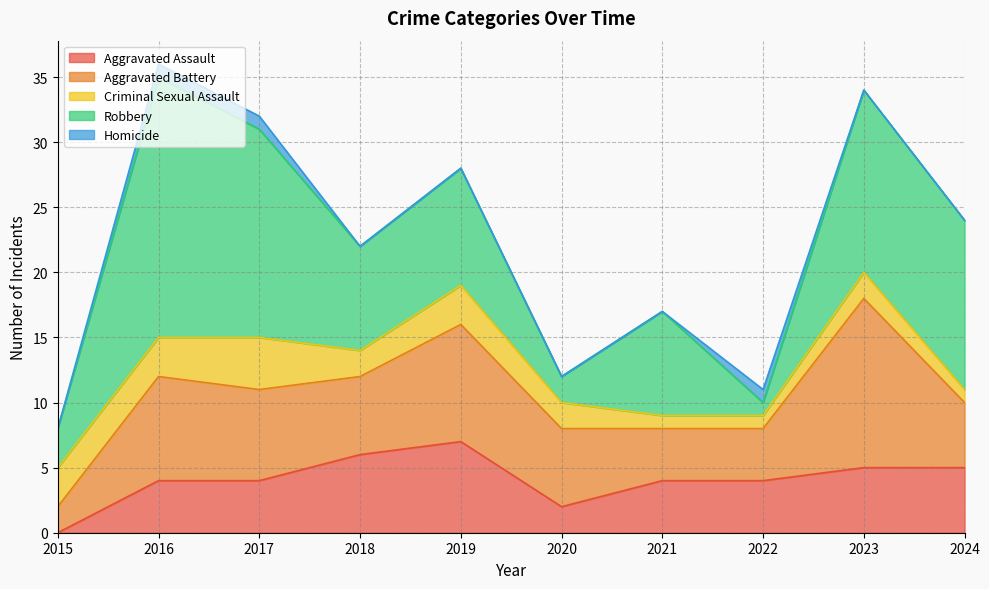

What is the spread (max minus min) of values at 2015?

3